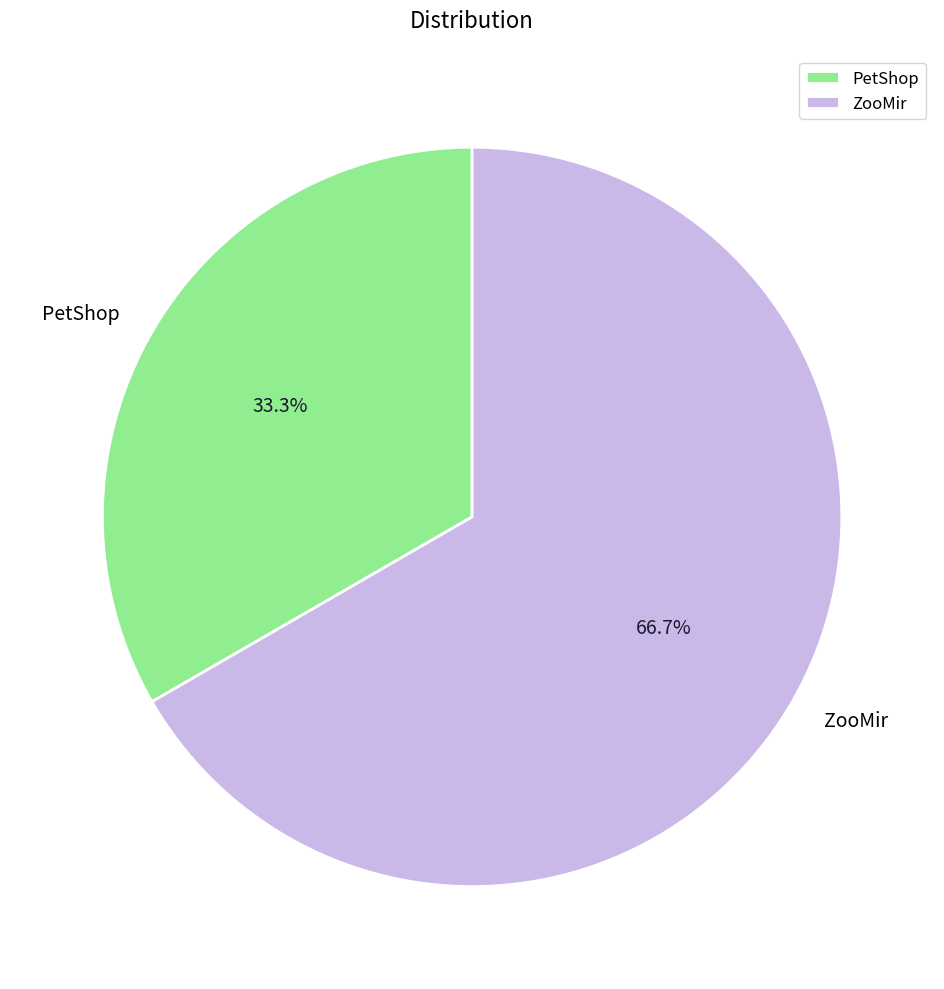

Rank the categories by value from lowest to highest.

PetShop, ZooMir